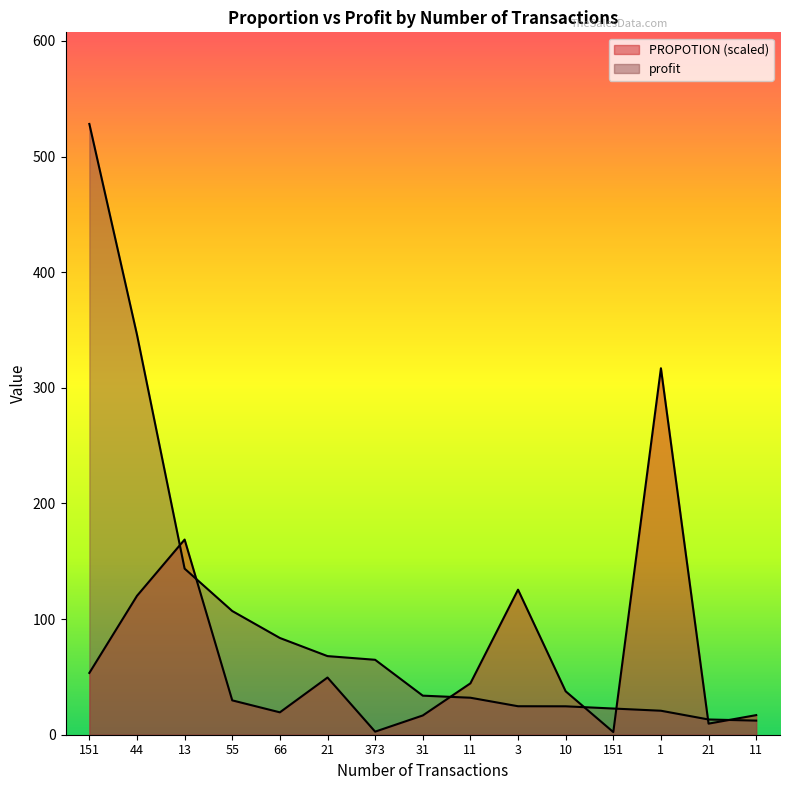

What is the sum of all PROPOTION values?

1013.4